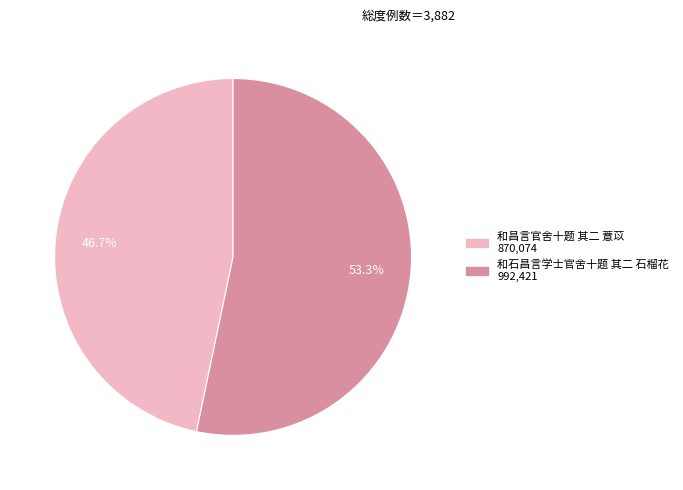

The 和石昌言学士官舍十题 其二 石榴花 slice represents 53% of the pie. True or false?

True